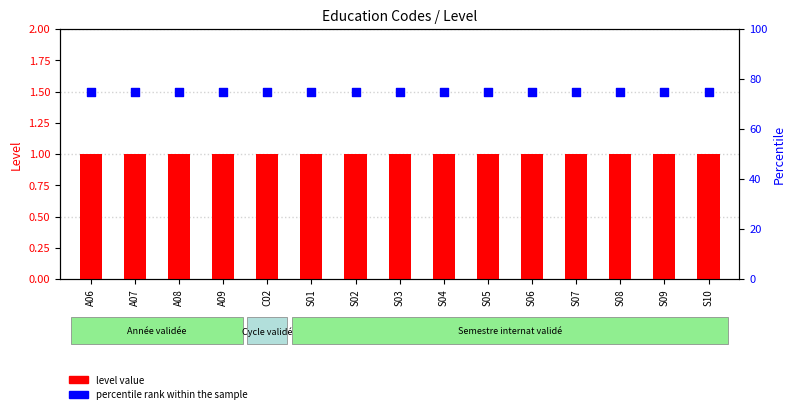

Which series reaches the maximum Y coordinate?

percentile rank within the sample